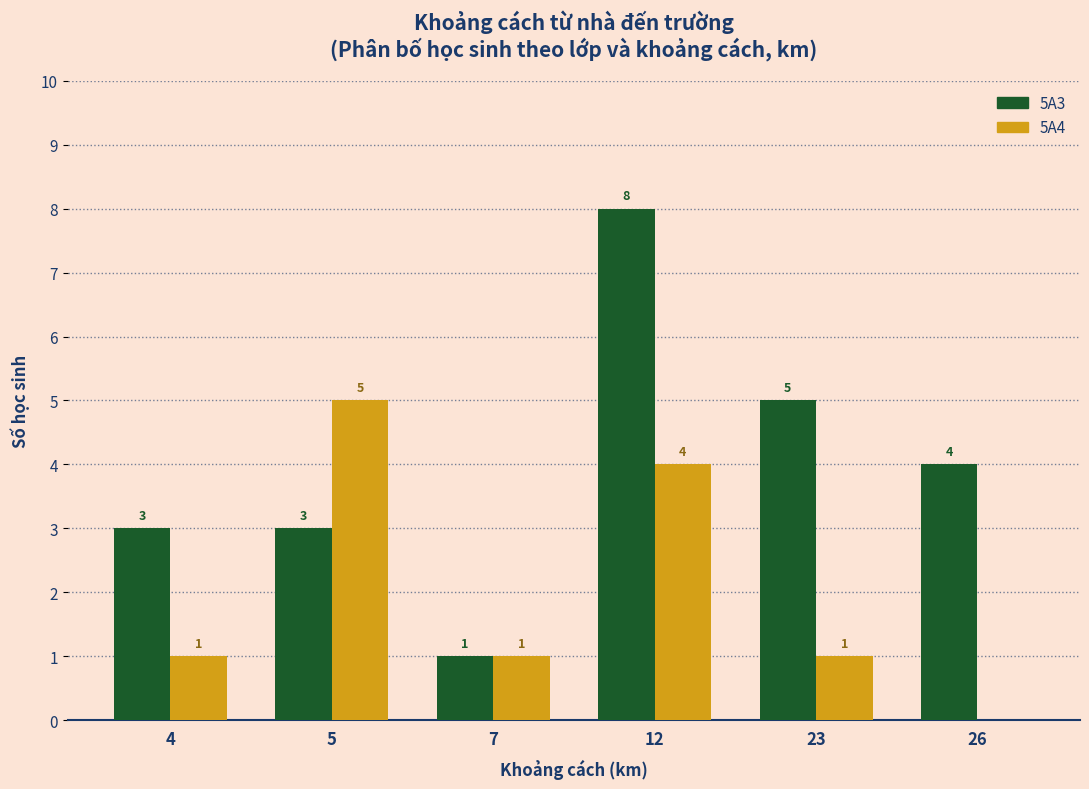

Where does the 5A3 series first go above 4?

12